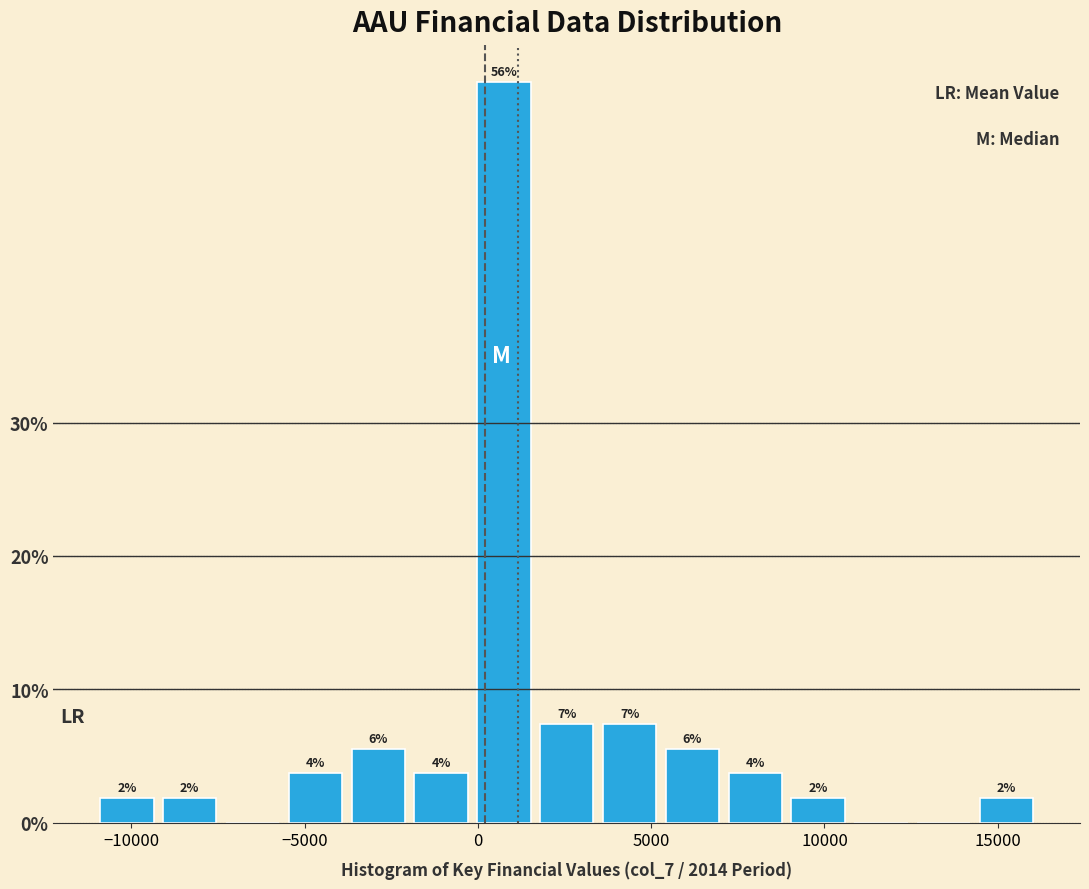

Read against the x-axis, roughly where is the centre of the tallest bar?

1000